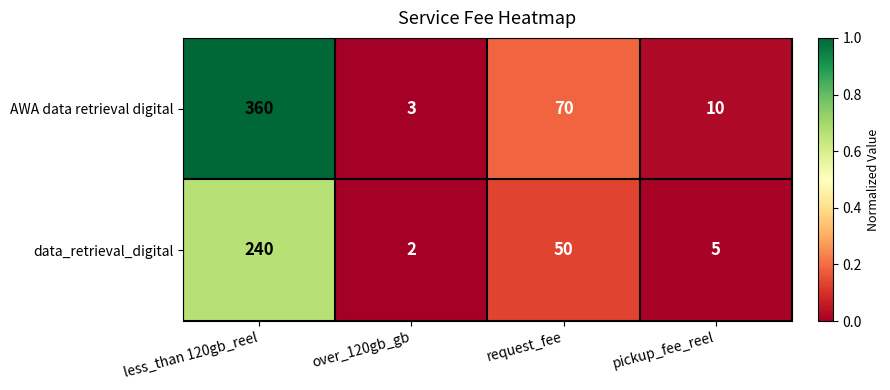

What is the average value of the data_retrieval_digital series?

74